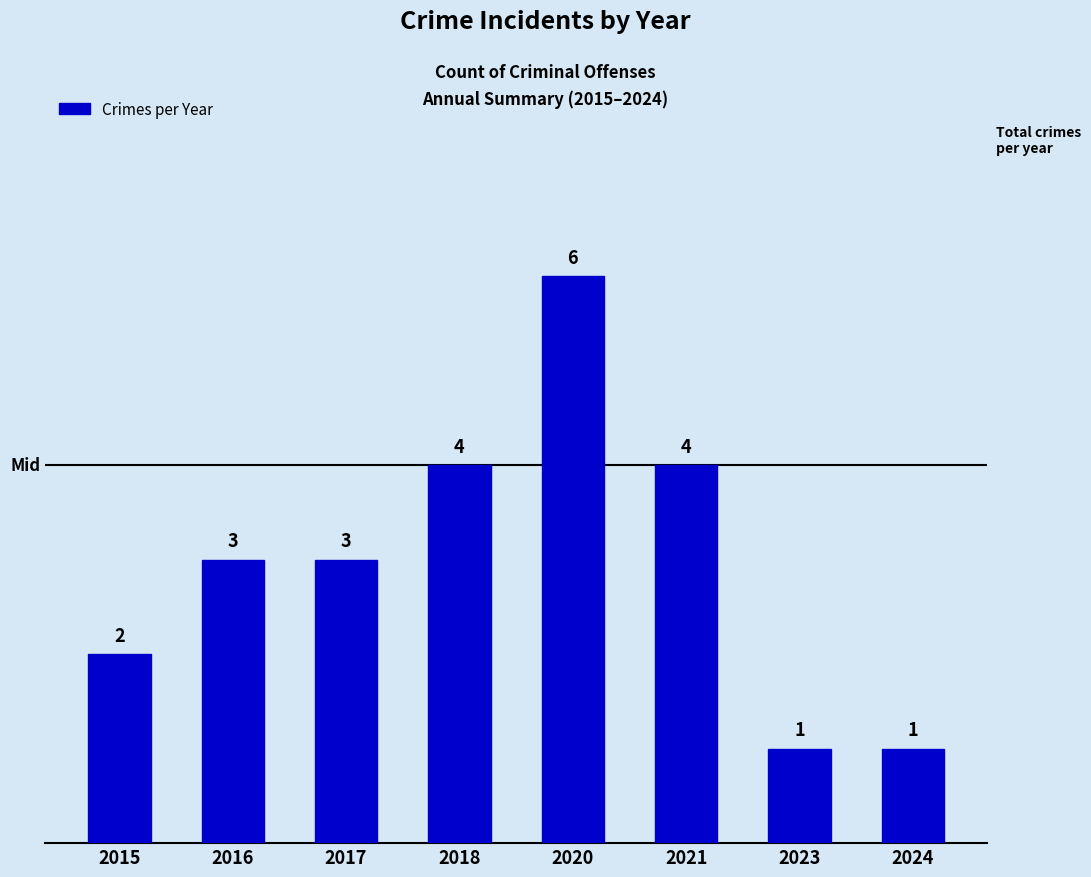

True or false: the data shows 4 at 2018.

True